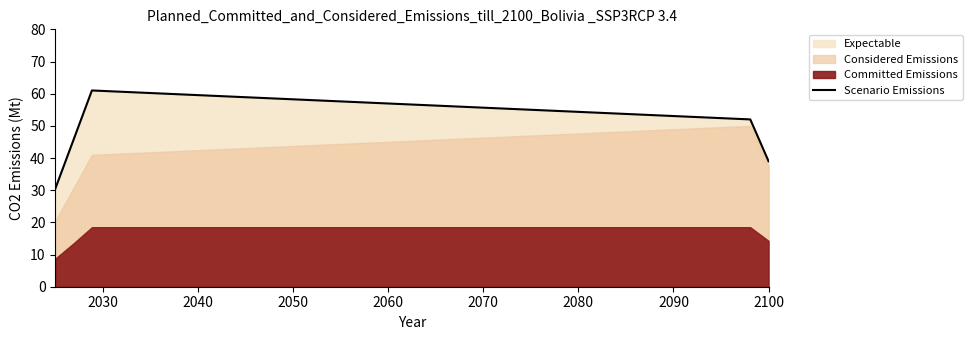

What is the maximum value for Scenario Emissions?

61.0